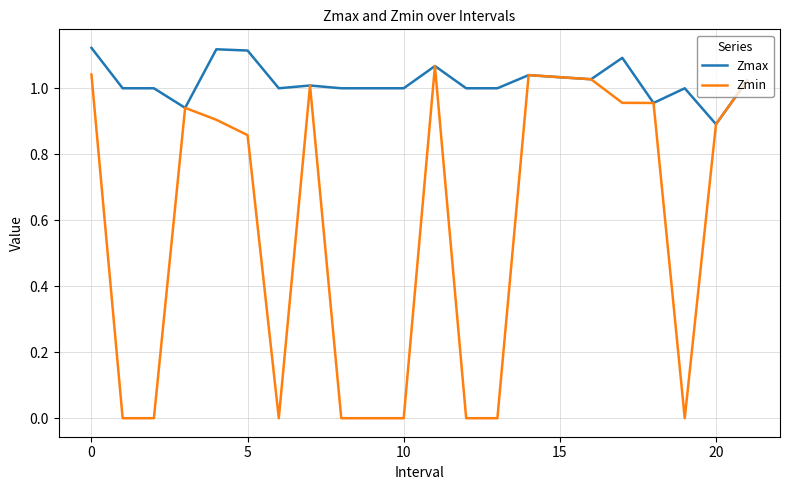

Rank the series by their average value, from lowest to highest.

Zmin, Zmax